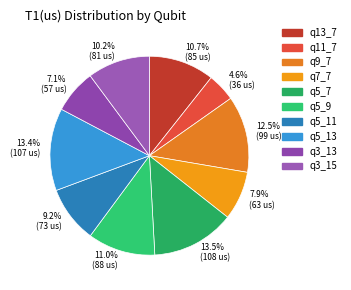

To the nearest percent, what is the combined percentage of q5_7 and q3_15?

24%